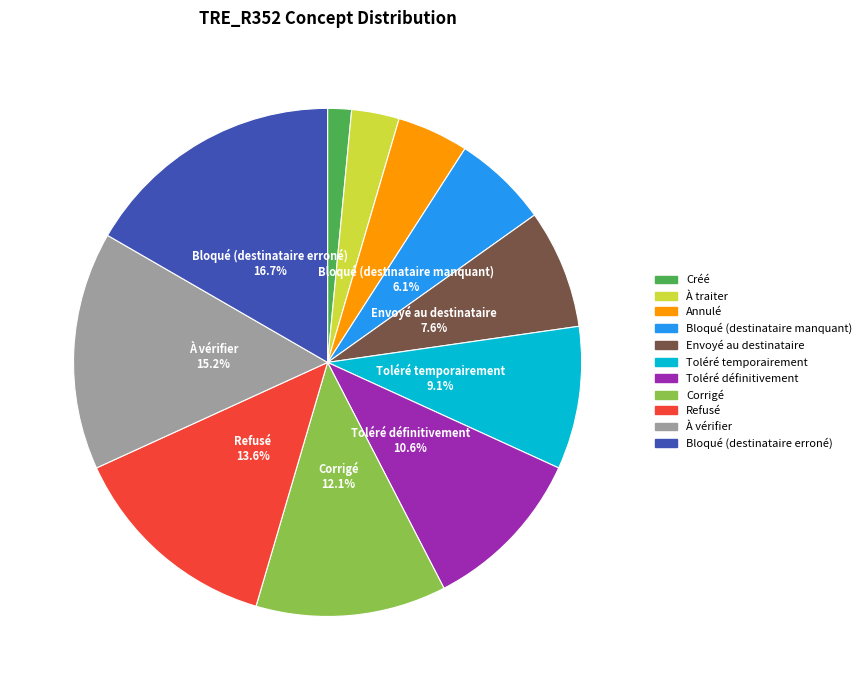

Count the number of slices in the pie.

11